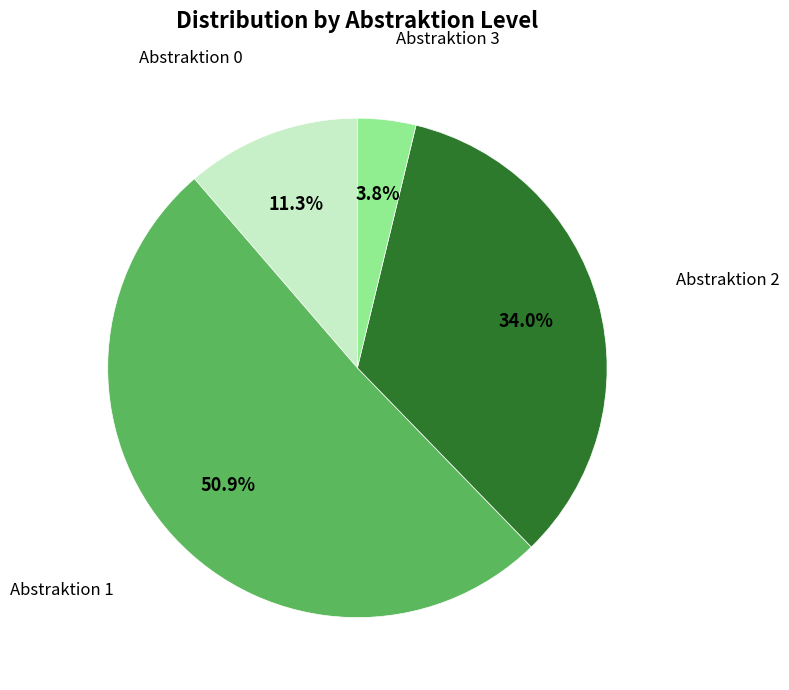

Is there any slice that represents more than half of the pie?

Yes